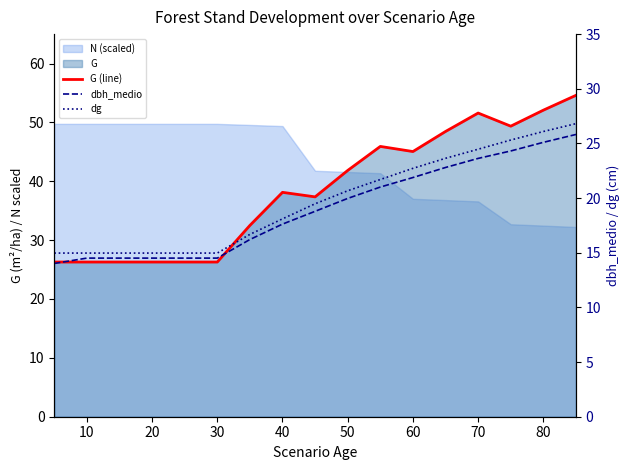

How many values in the dg series are below 19?

8